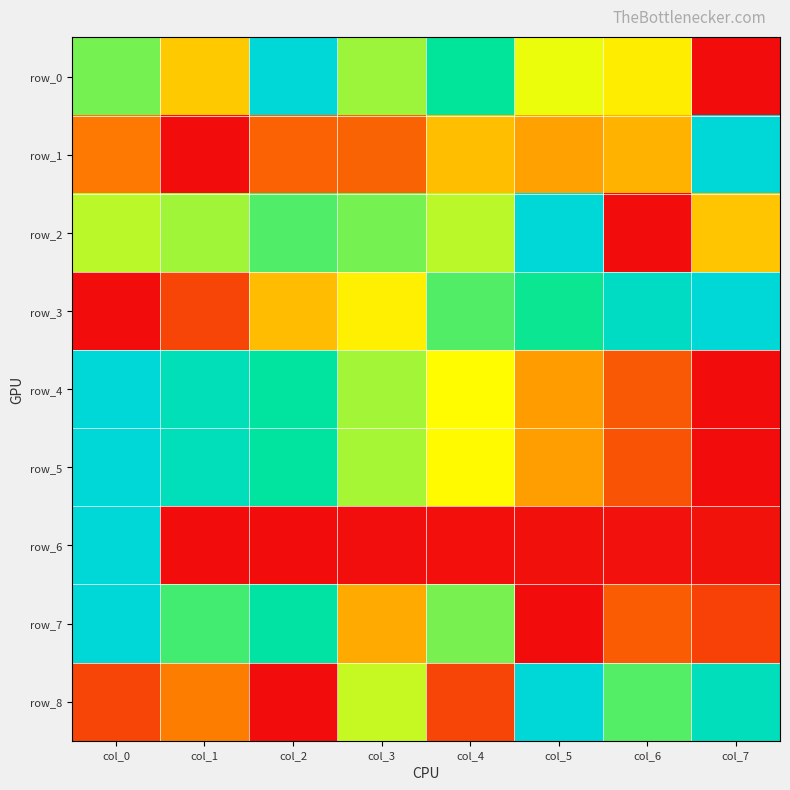

What is the sum of all row_0 values?

4.3